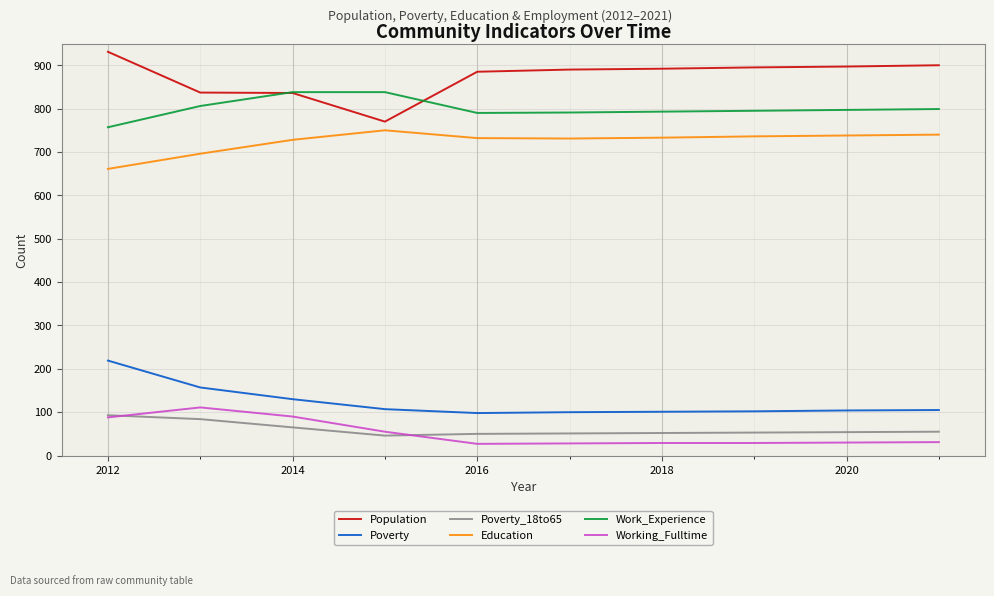

True or false: Population and Poverty_18to65 intersect in this chart.

False